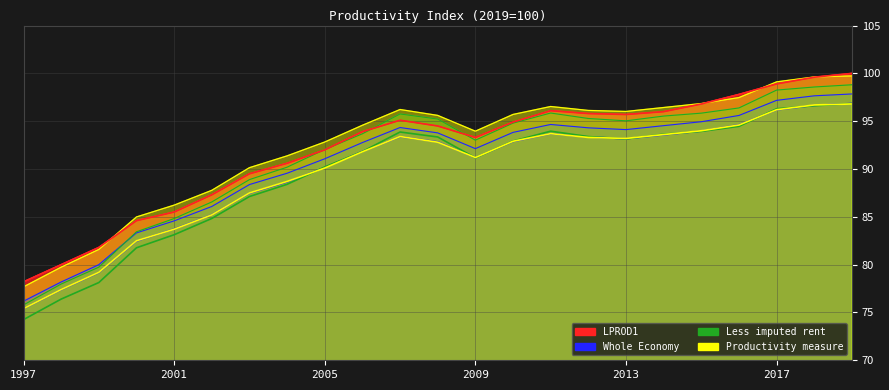

Which series has the largest range (max minus min)?

Less imputed rent